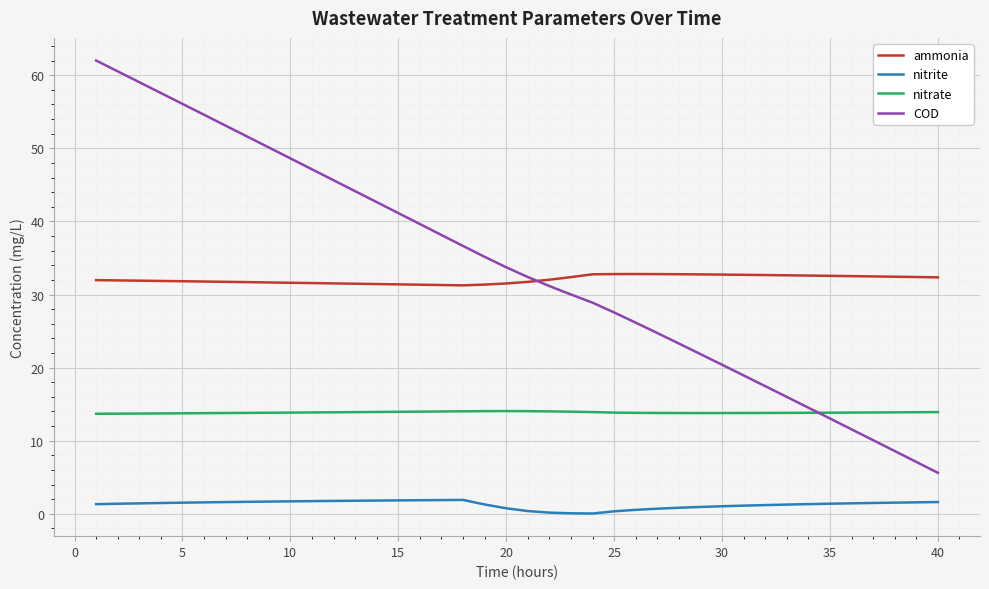

True or false: COD and nitrate intersect in this chart.

True